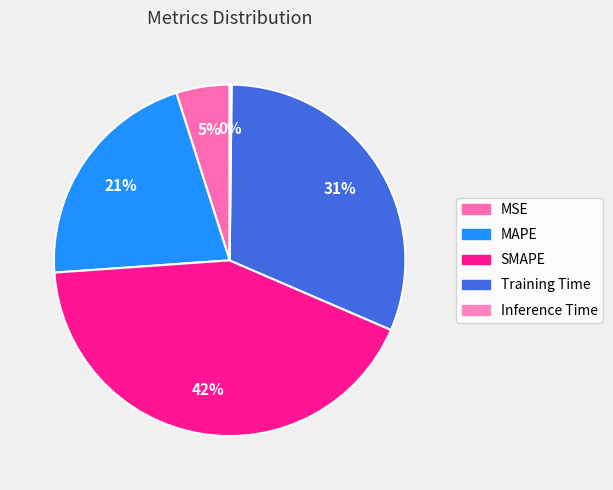

Which slice is the smallest?

Inference Time